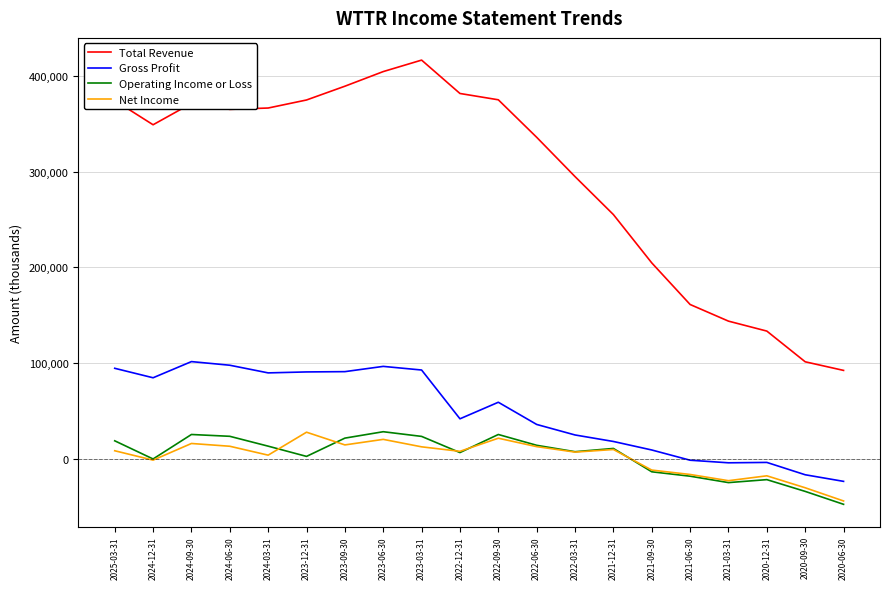

Which category has the highest value in the Total Revenue series?

2023-03-31